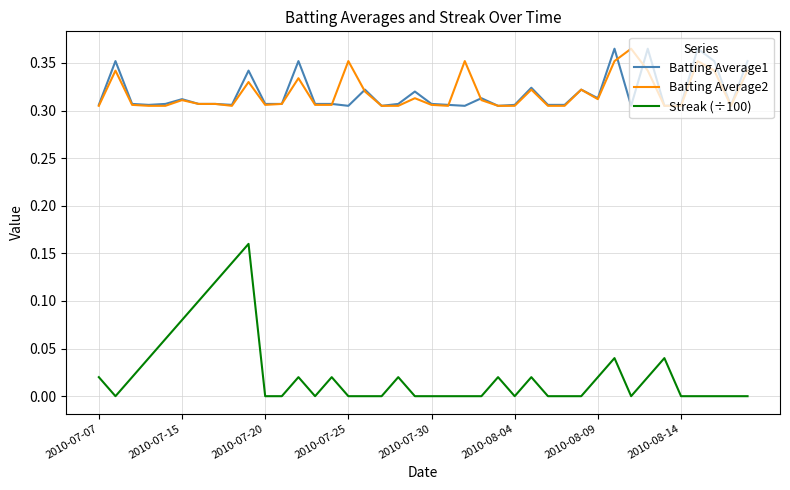

Which series has the largest range (max minus min)?

Streak (÷100)